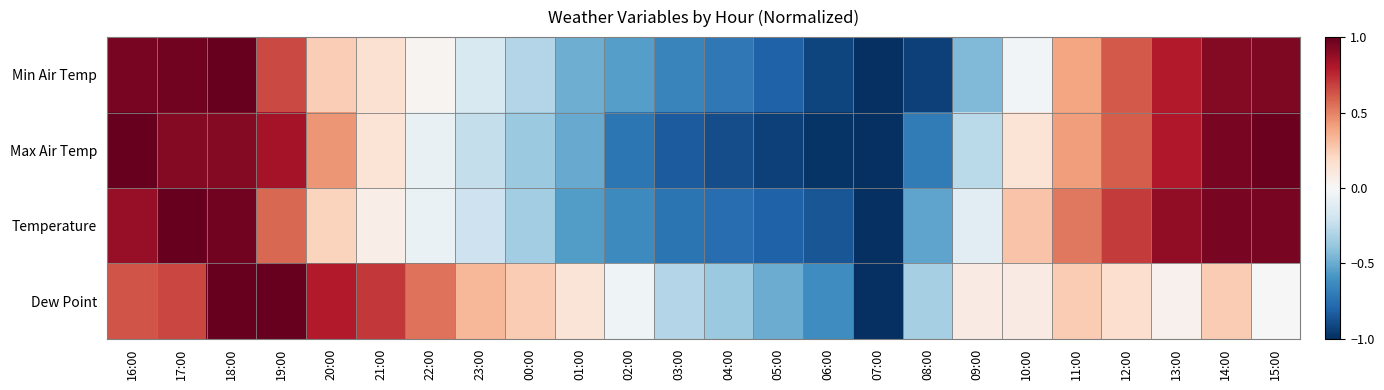

Which series has the largest range (max minus min)?

Min Air Temp